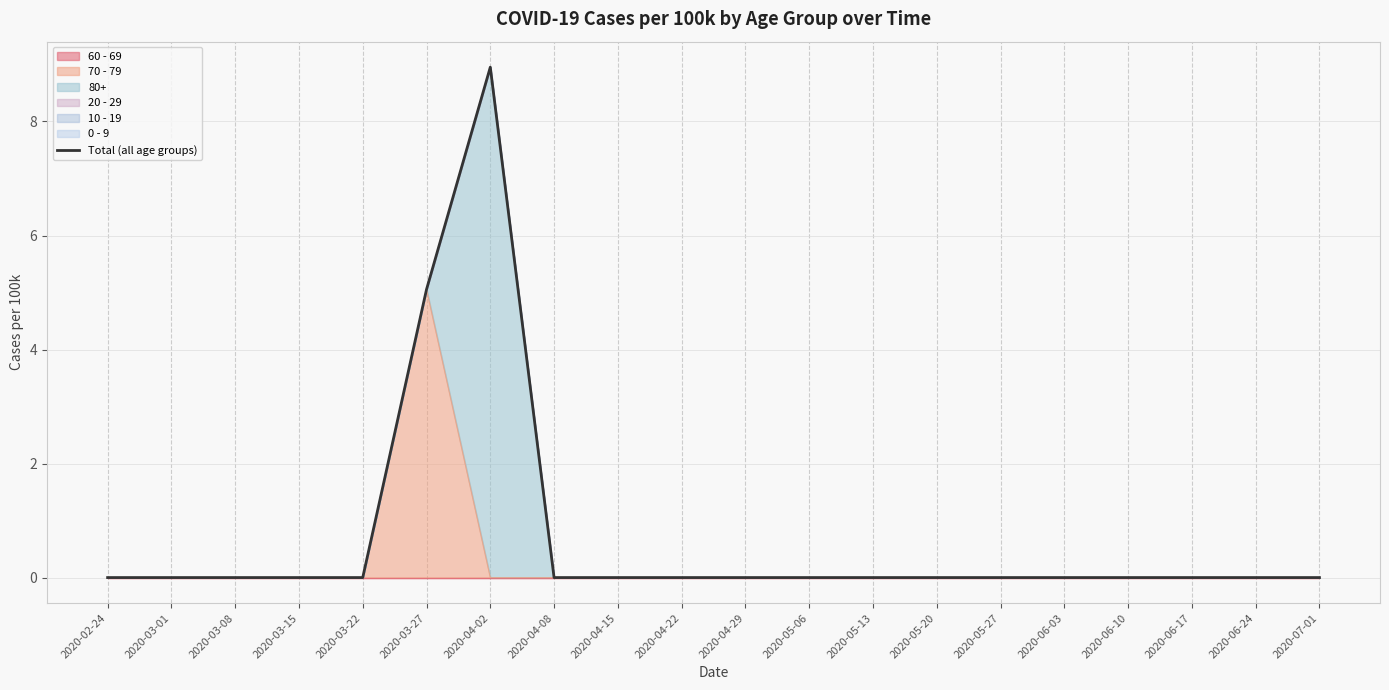

How many lines are shown in the chart?

1